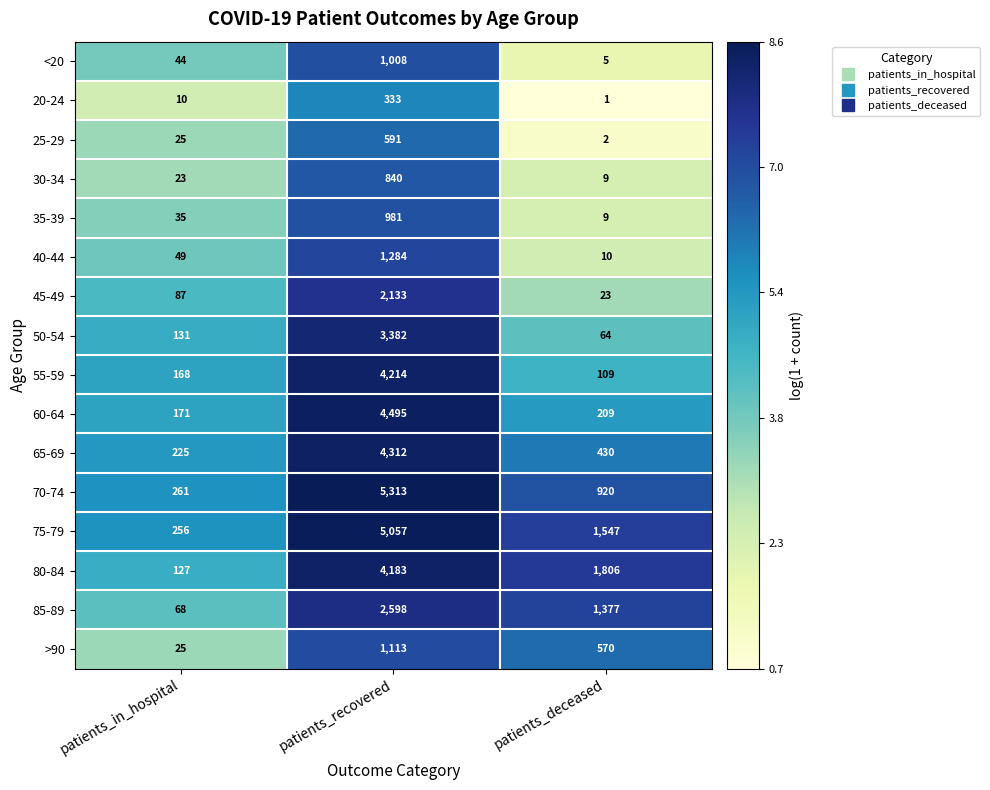

The value of 30-34 at patients_in_hospital is 23. True or false?

True